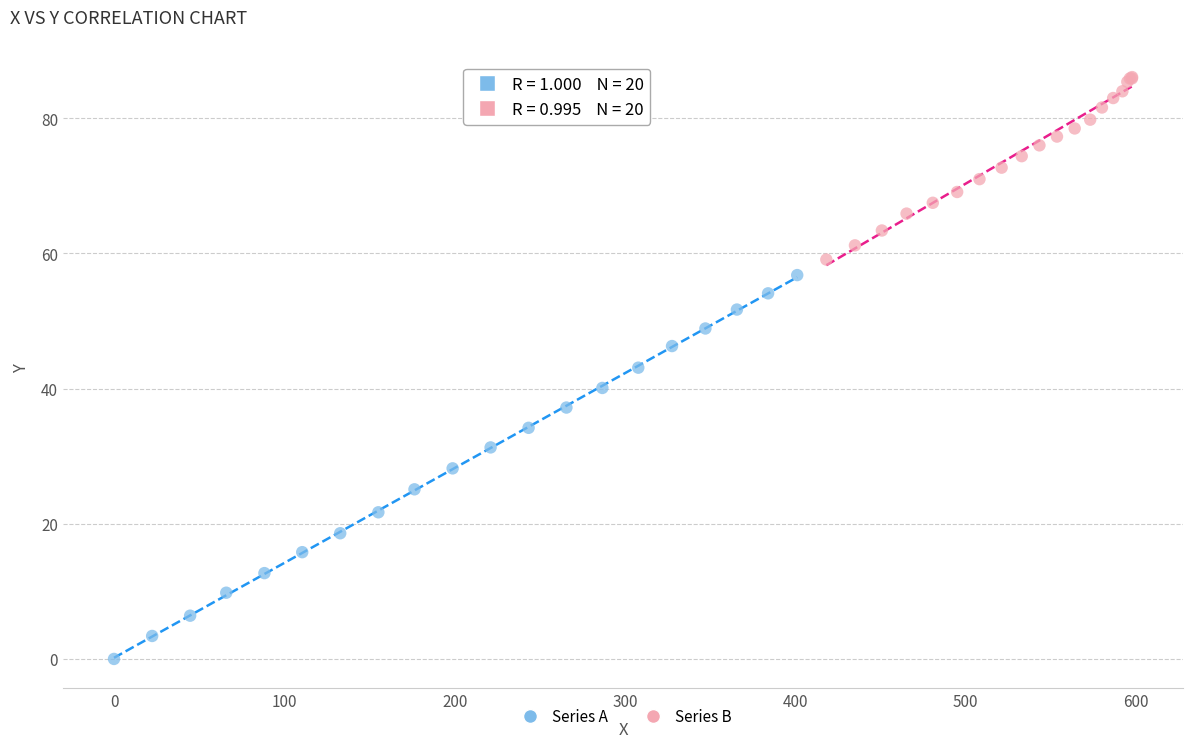

Which series has the widest spread of Y values?

Series A